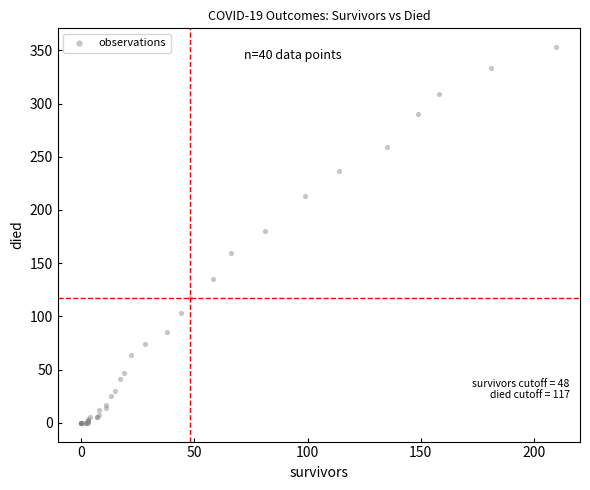

What Y value in the scatter plot is closest to 176?

180